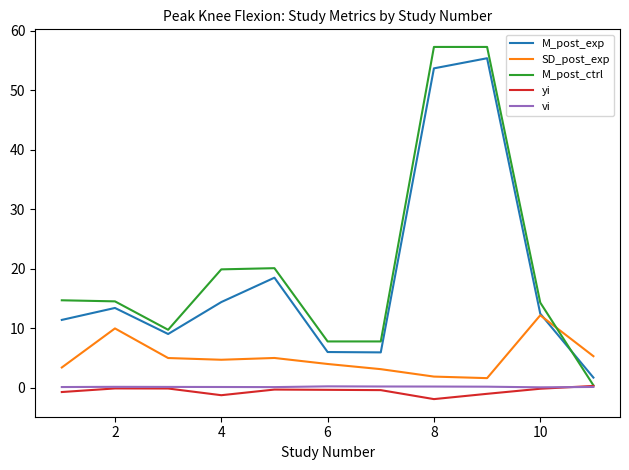

What is the difference between the second highest and second lowest values in the vi series?

0.1